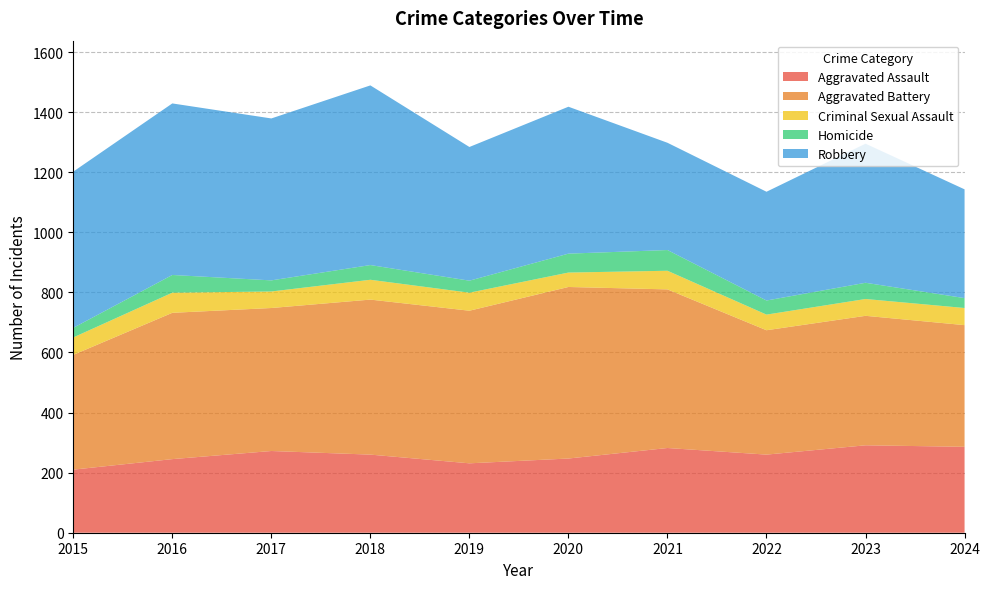

Which label corresponds to the largest value in the chart?

2018